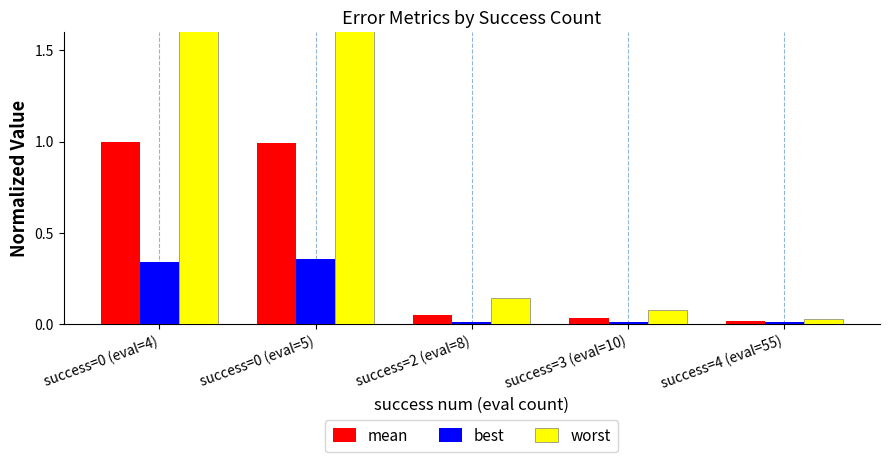

Which label corresponds to the largest value in the chart?

success=0 (eval=4)